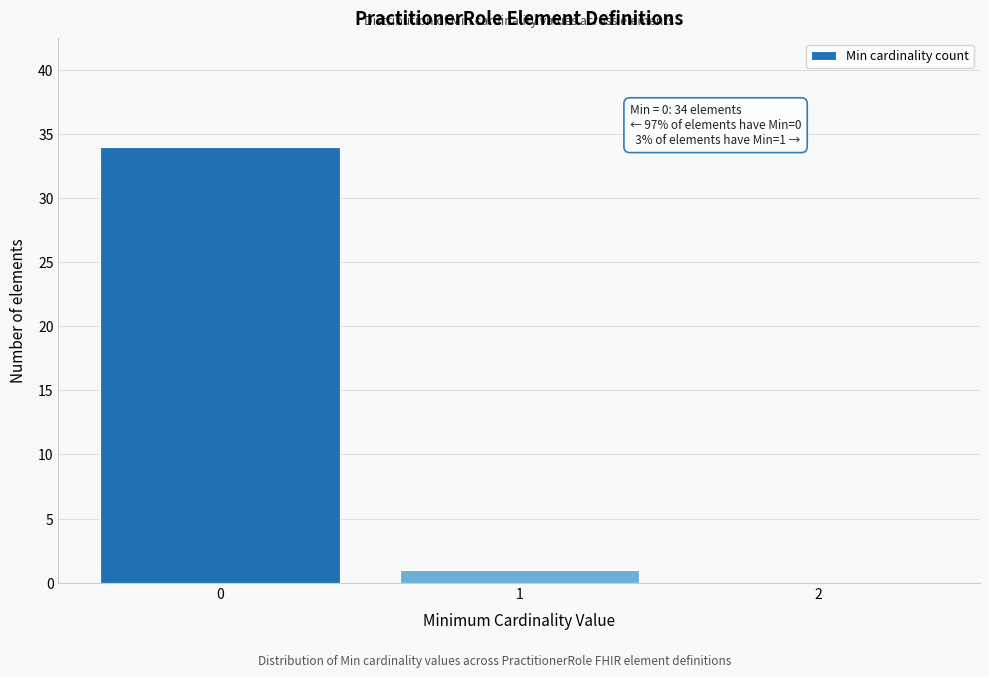

Which range on the x-axis has the tallest bar?

-0.5 to 0.5